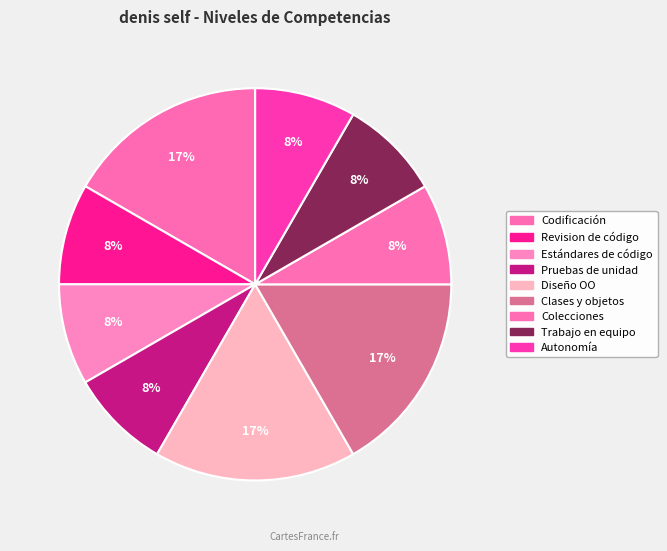

How many slices are in this pie chart?

9